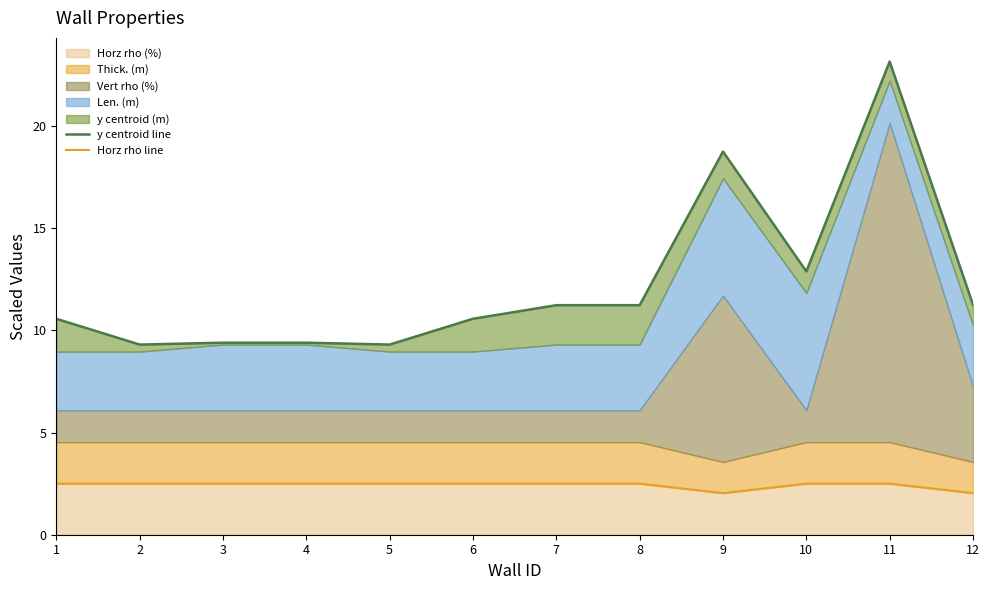

Which series has the largest range (max minus min)?

y centroid line